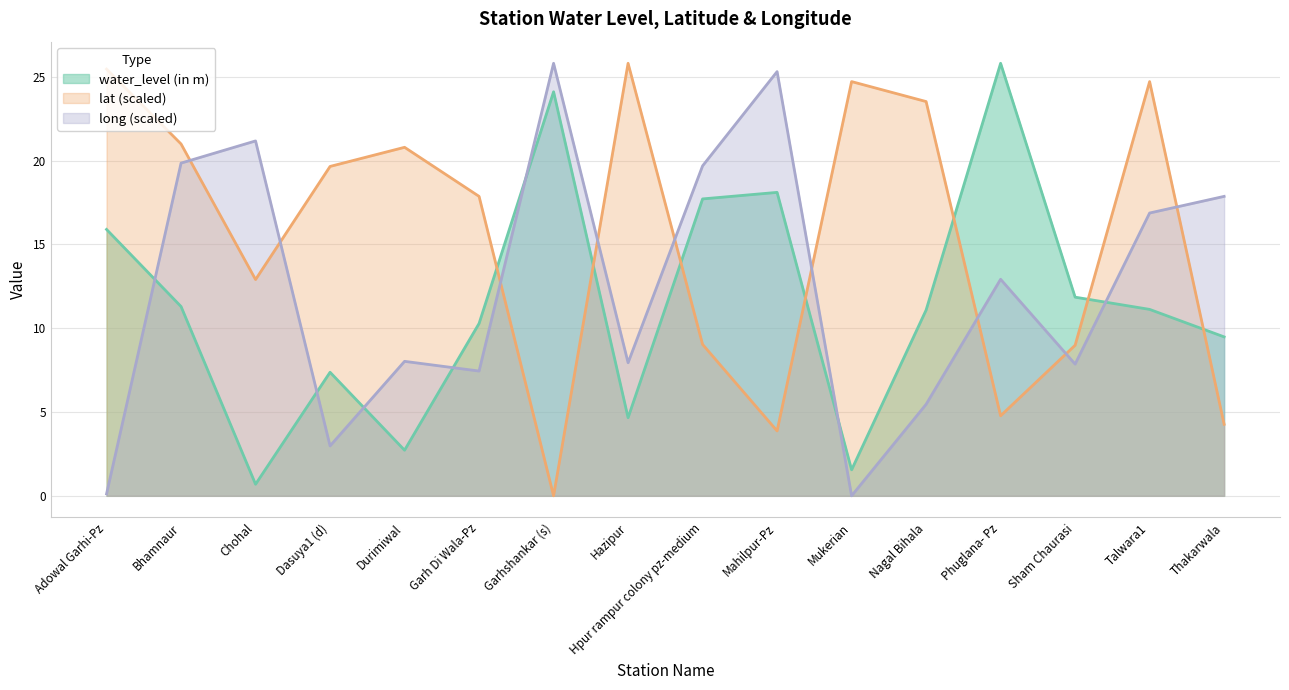

True or false: lat has a value of 24.7 at Mukerian.

True